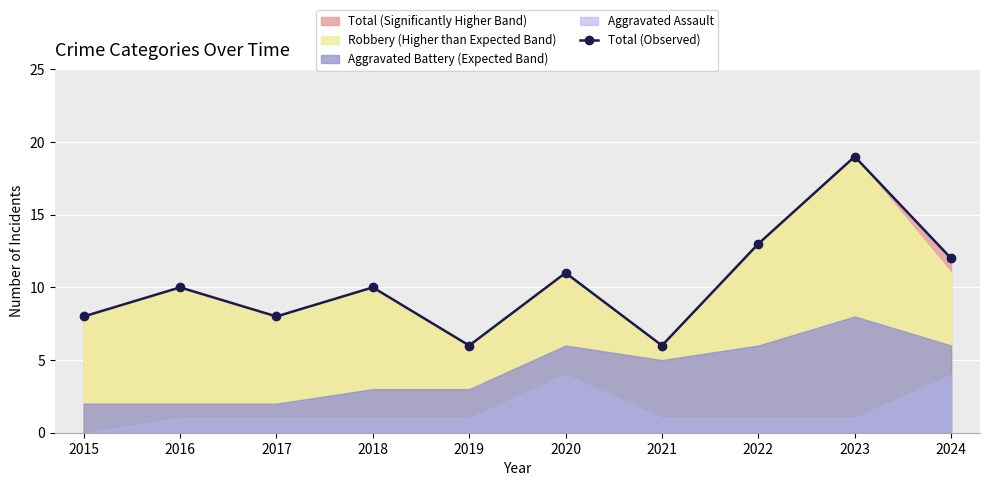

Reading left to right, transcribe all the data shown in this chart.

8	10	8	10	6	11	6	13	19	12